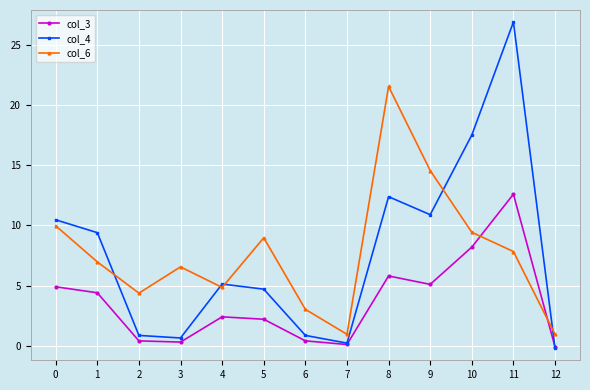

How many intersections are there between col_6 and col_3?

2